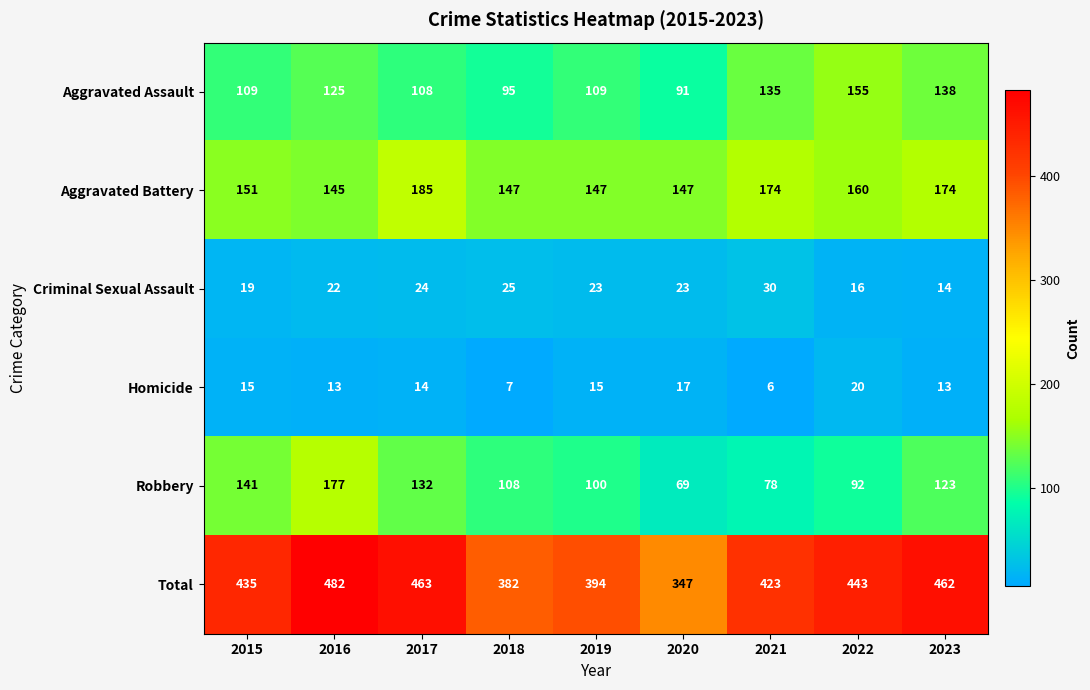

Count the number of categories in the chart.

9